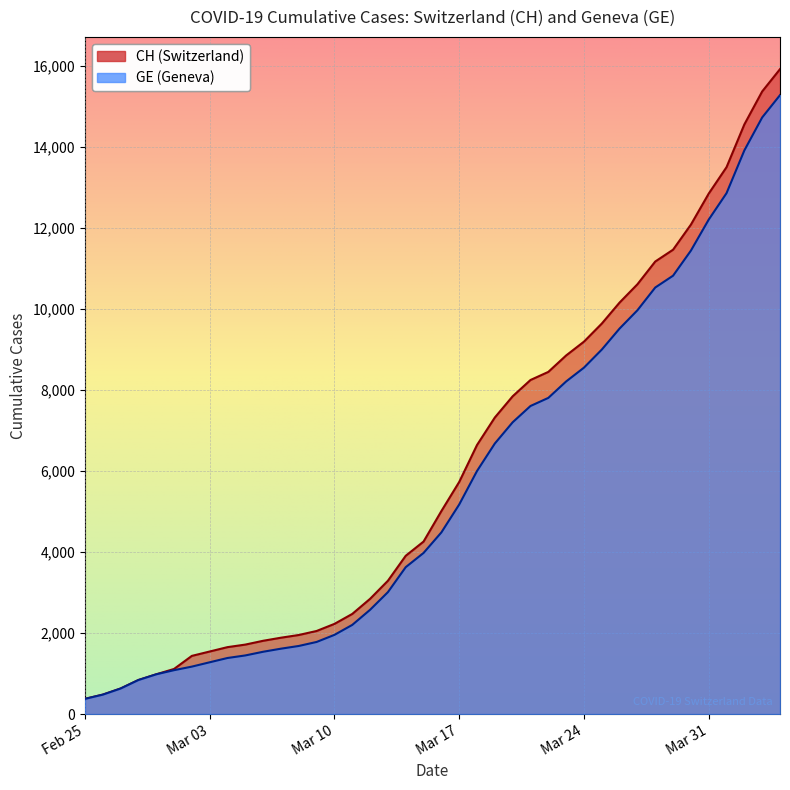

Rank the series by their maximum value, from highest to lowest.

CH, GE